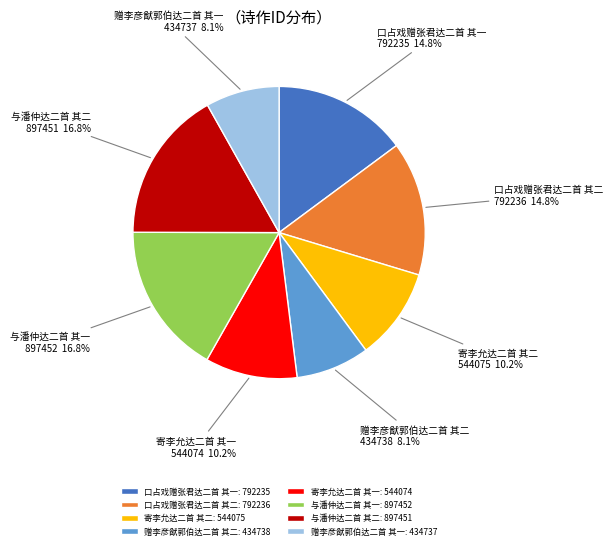

What portion of the pie excludes 寄李允达二首 其二?

89.8%